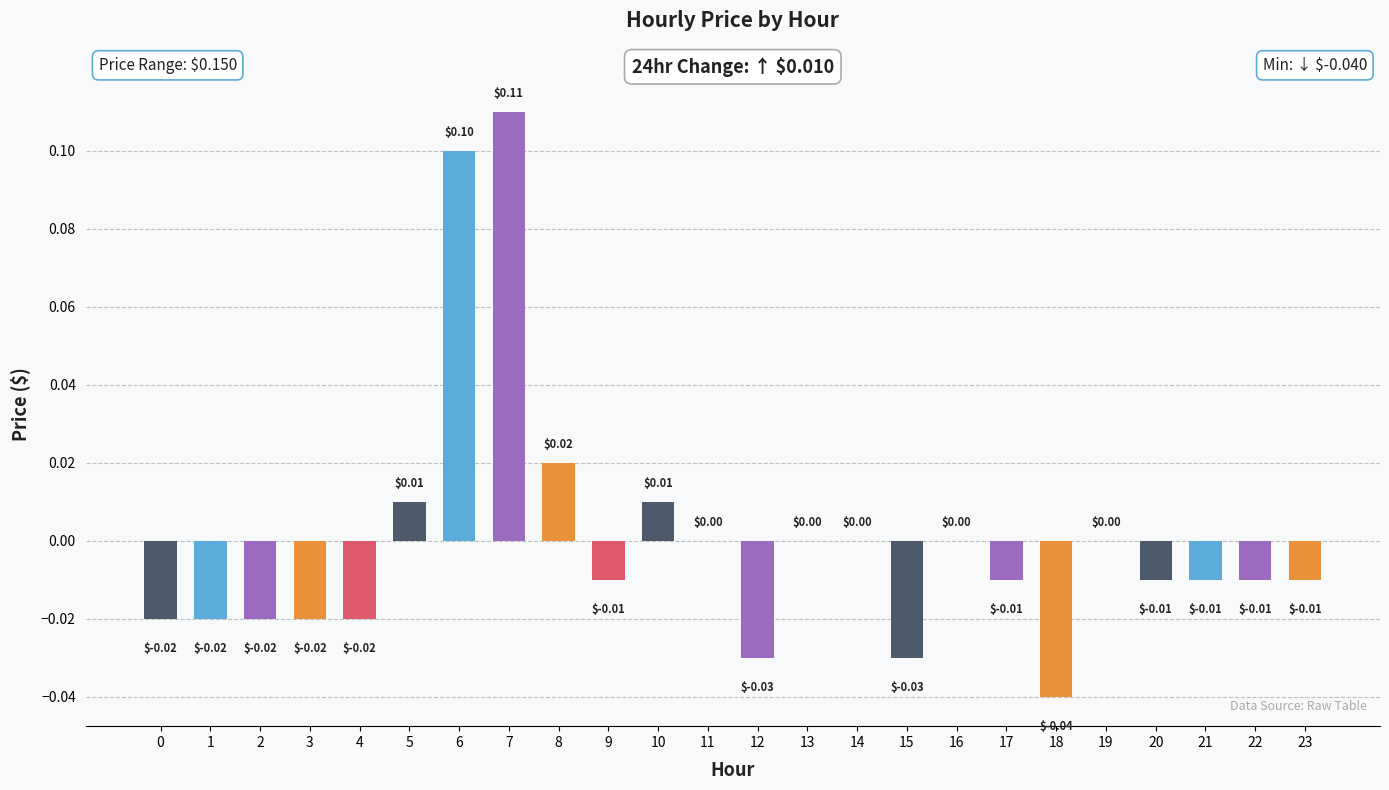

Between 8 and 9, which is larger?

8